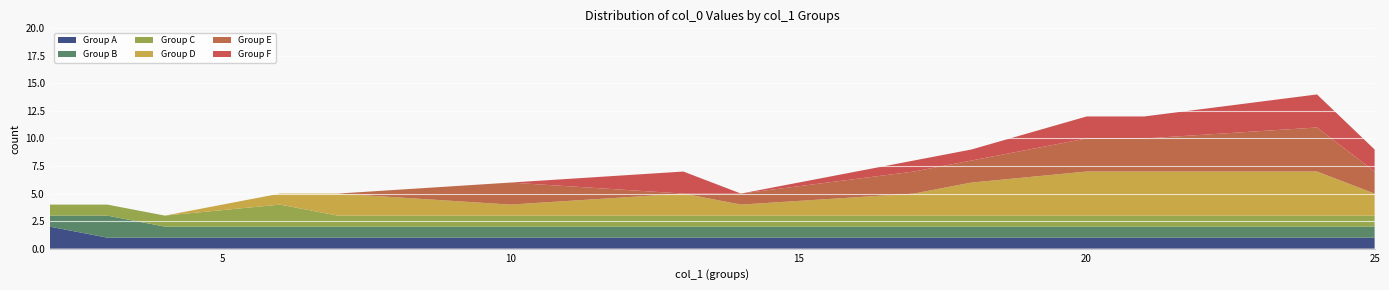

Reading right to left, list all the values displayed in this chart.

Group A: 1	1	1	1	1	1	1	1	1	1	1	1	1	2
Group B: 1	1	1	1	1	1	1	1	1	1	1	1	2	1
Group C: 1	1	1	1	1	1	1	1	1	1	2	1	1	1
Group D: 2	4	4	4	3	2	1	2	1	2	1	0	0	0
Group E: 2	4	3	3	2	2	1	0	2	0	0	0	0	0
Group F: 2	3	2	2	1	1	0	2	0	0	0	0	0	0